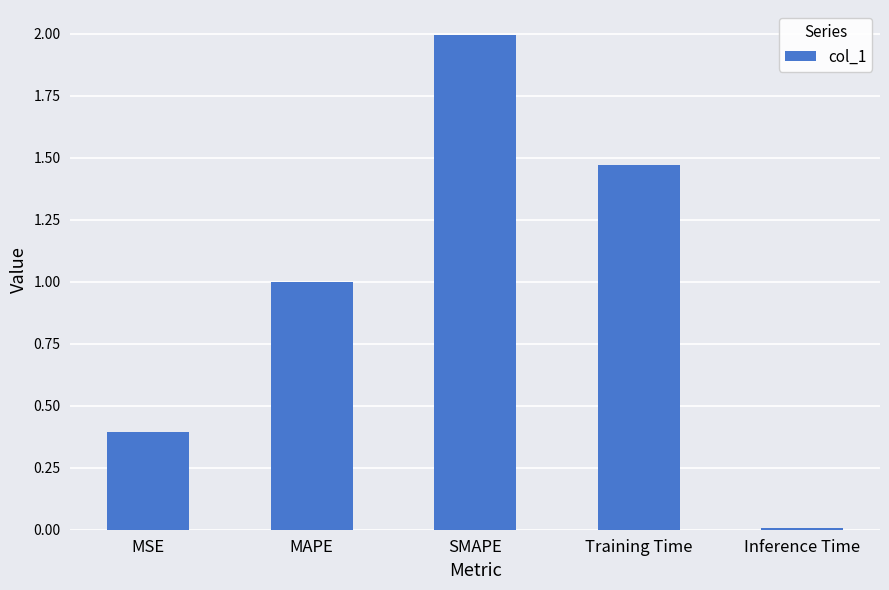

The value at MSE is 0.7. True or false?

False